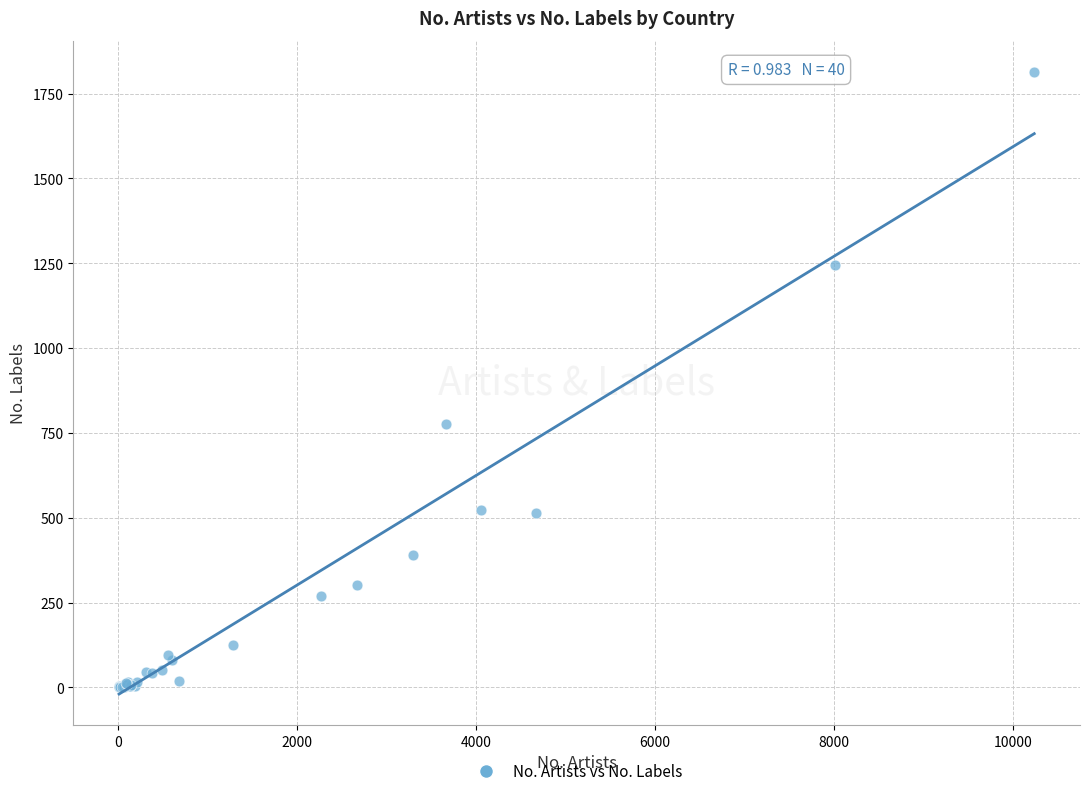

What Y value in the scatter plot is closest to 907?

775